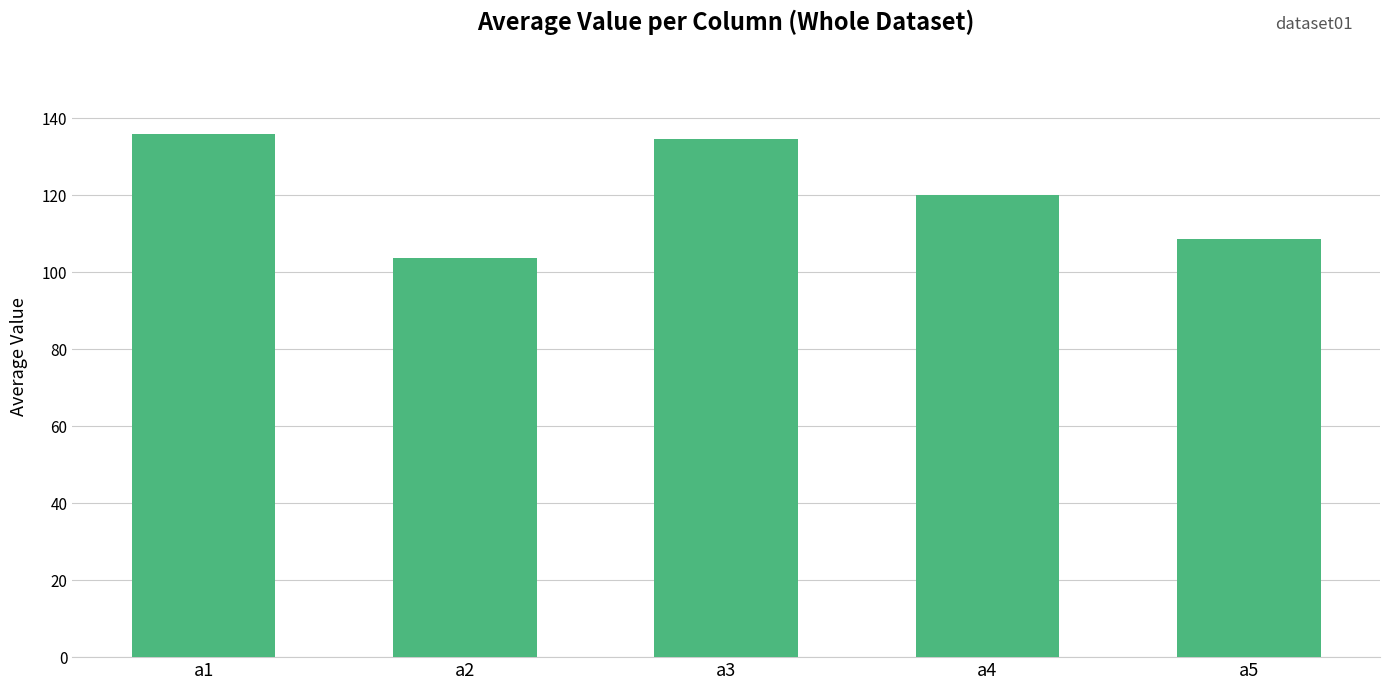

What is the sum of all values?

602.9